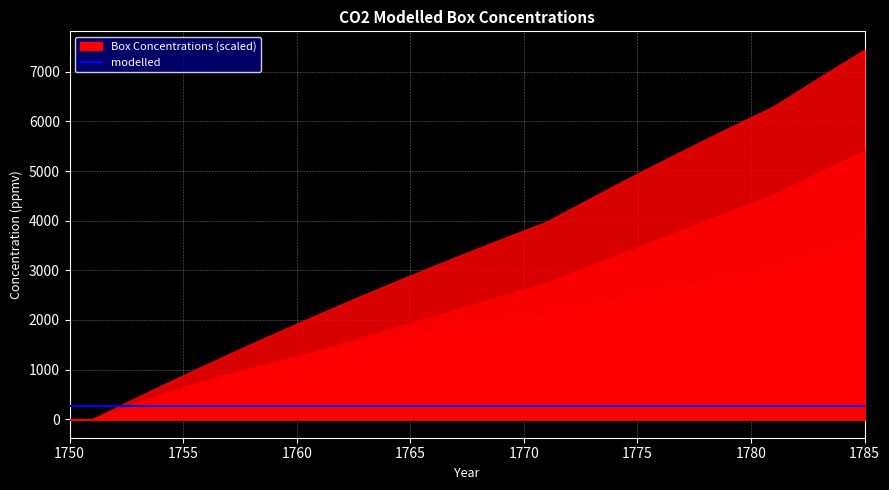

True or false: the data shows 275.0 at 1765.

True